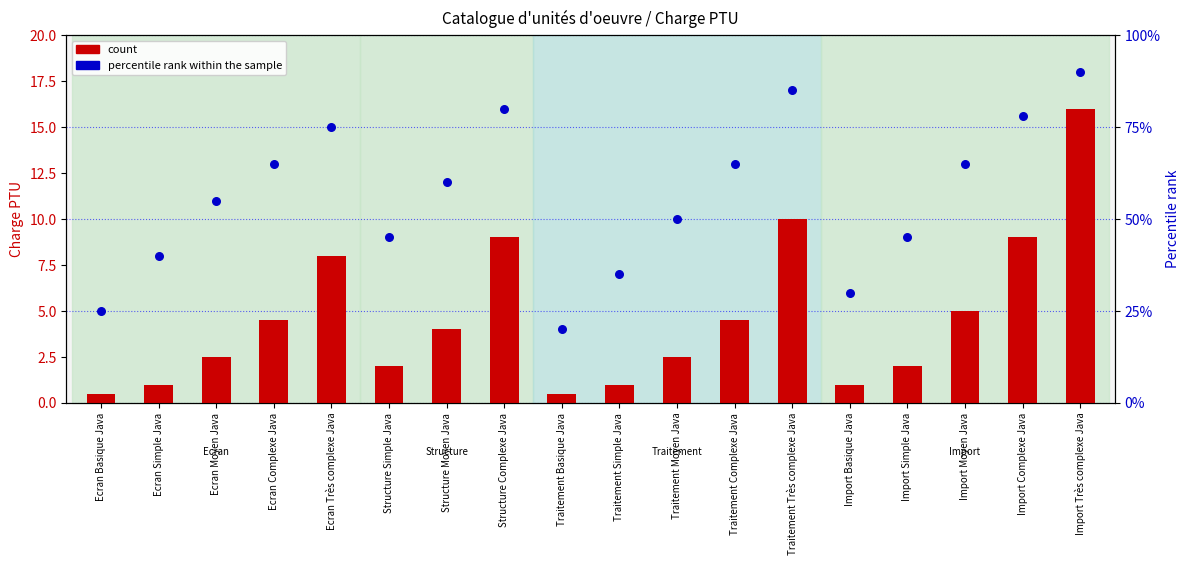

Is the value of percentile rank within the sample at Traitement Moyen Java greater than the value of count at Ecran Complexe Java?

Yes